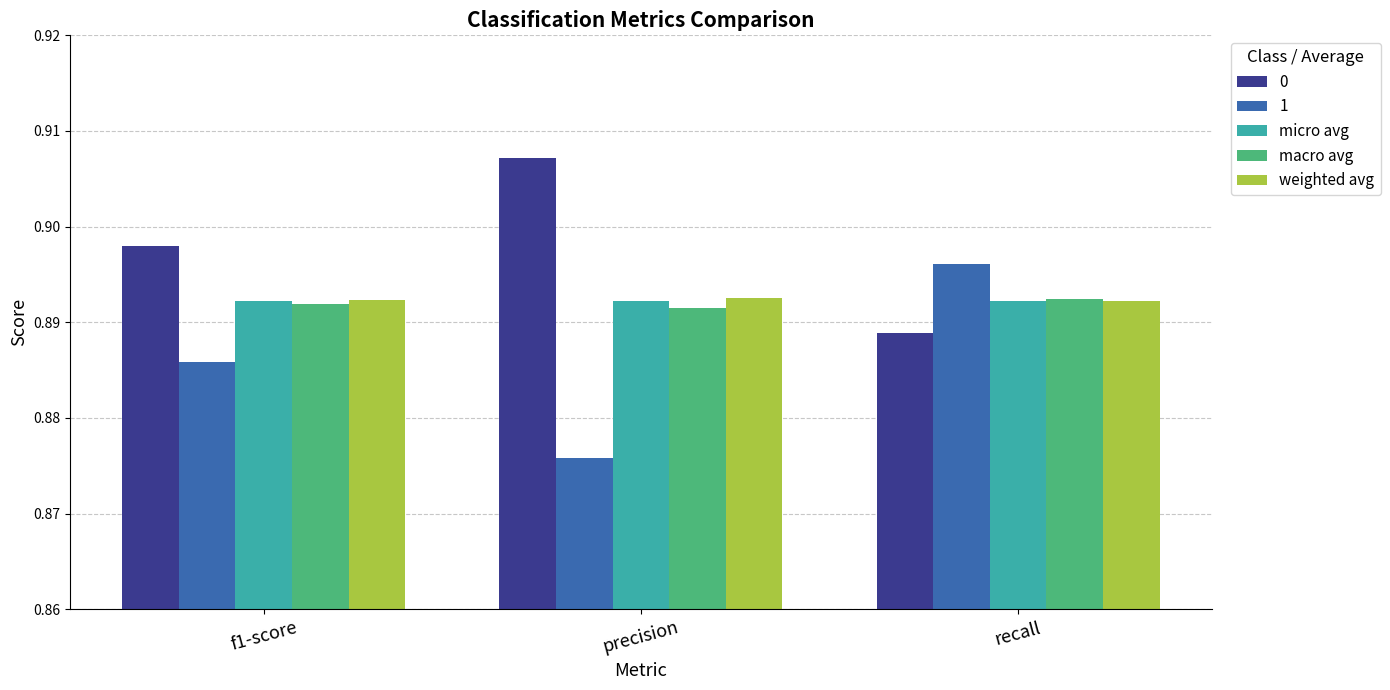

Rank the categories by 0 value from highest to lowest.

precision, f1-score, recall